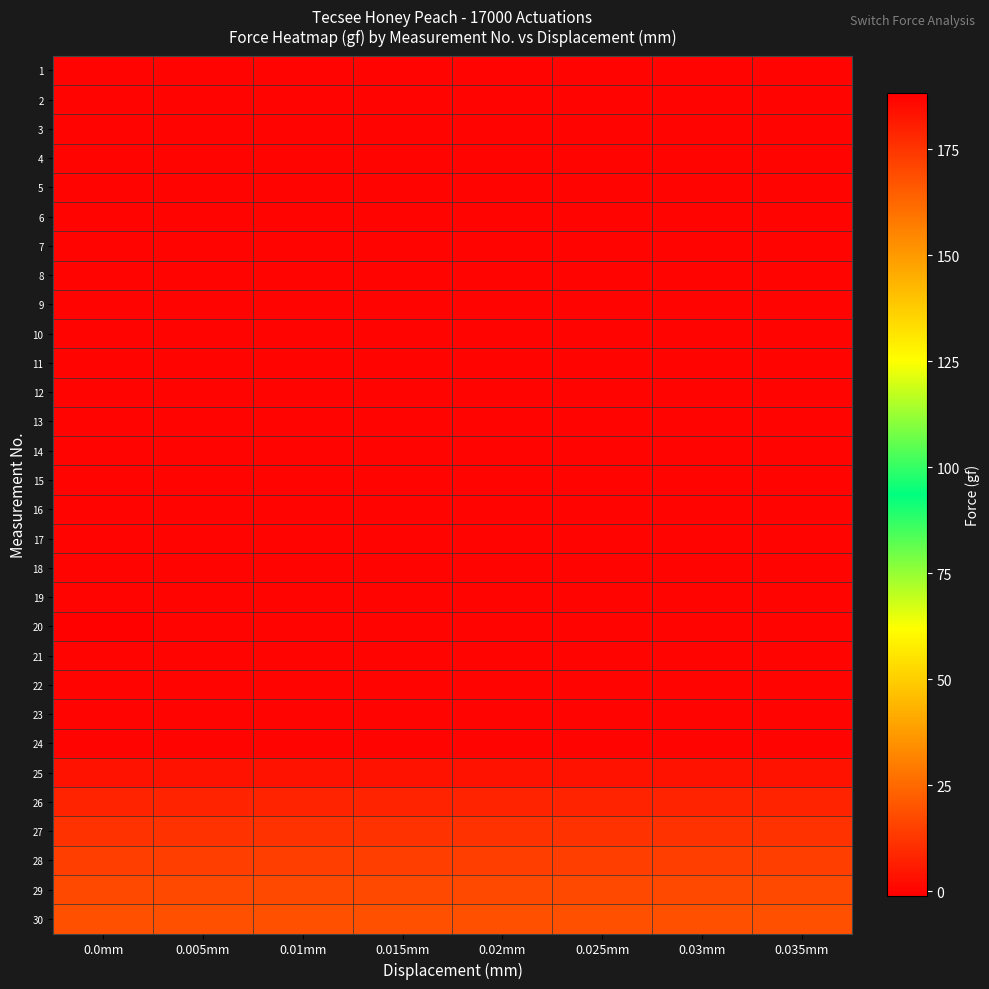

Reading left to right, what are all the values shown in this chart?

1: 0.0mm=0.0	0.005mm=0.0	0.01mm=0.0	0.015mm=0.0	0.02mm=0.0	0.025mm=0.0	0.03mm=0.0	0.035mm=0.0
2: 0.0mm=0.0	0.005mm=0.0	0.01mm=0.0	0.015mm=0.0	0.02mm=0.0	0.025mm=0.0	0.03mm=0.0	0.035mm=0.0
3: 0.0mm=0.0	0.005mm=0.0	0.01mm=0.0	0.015mm=0.0	0.02mm=0.0	0.025mm=0.0	0.03mm=0.0	0.035mm=0.0
4: 0.0mm=0.0	0.005mm=0.0	0.01mm=0.0	0.015mm=0.0	0.02mm=0.0	0.025mm=0.0	0.03mm=0.0	0.035mm=0.0
5: 0.0mm=0.0	0.005mm=0.0	0.01mm=0.0	0.015mm=0.0	0.02mm=0.0	0.025mm=0.0	0.03mm=0.0	0.035mm=0.0
6: 0.0mm=0.0	0.005mm=0.0	0.01mm=0.0	0.015mm=0.0	0.02mm=0.0	0.025mm=0.0	0.03mm=0.0	0.035mm=0.0
7: 0.0mm=0.0	0.005mm=0.0	0.01mm=0.0	0.015mm=0.0	0.02mm=0.0	0.025mm=0.0	0.03mm=0.0	0.035mm=0.0
8: 0.0mm=0.0	0.005mm=0.0	0.01mm=0.0	0.015mm=0.0	0.02mm=0.0	0.025mm=0.0	0.03mm=0.0	0.035mm=0.0
9: 0.0mm=0.0	0.005mm=0.0	0.01mm=0.0	0.015mm=0.0	0.02mm=0.0	0.025mm=0.0	0.03mm=0.0	0.035mm=0.0
10: 0.0mm=0.0	0.005mm=0.0	0.01mm=0.0	0.015mm=0.0	0.02mm=0.0	0.025mm=0.0	0.03mm=0.0	0.035mm=0.0
11: 0.0mm=0.0	0.005mm=0.0	0.01mm=0.0	0.015mm=0.0	0.02mm=0.0	0.025mm=0.0	0.03mm=0.0	0.035mm=0.0
12: 0.0mm=0.0	0.005mm=0.0	0.01mm=0.0	0.015mm=0.0	0.02mm=0.0	0.025mm=0.0	0.03mm=0.0	0.035mm=0.0
13: 0.0mm=0.0	0.005mm=0.0	0.01mm=0.0	0.015mm=0.0	0.02mm=0.0	0.025mm=0.0	0.03mm=0.0	0.035mm=0.0
14: 0.0mm=0.0	0.005mm=0.0	0.01mm=0.0	0.015mm=0.0	0.02mm=0.0	0.025mm=0.0	0.03mm=0.0	0.035mm=0.0
15: 0.0mm=0.0	0.005mm=0.0	0.01mm=0.0	0.015mm=0.0	0.02mm=0.0	0.025mm=0.0	0.03mm=0.0	0.035mm=0.0
16: 0.0mm=0.0	0.005mm=0.0	0.01mm=0.0	0.015mm=0.0	0.02mm=0.0	0.025mm=0.0	0.03mm=0.0	0.035mm=0.0
17: 0.0mm=0.0	0.005mm=0.0	0.01mm=0.0	0.015mm=0.0	0.02mm=0.0	0.025mm=0.0	0.03mm=0.0	0.035mm=0.0
18: 0.0mm=0.0	0.005mm=0.0	0.01mm=0.0	0.015mm=0.0	0.02mm=0.0	0.025mm=0.0	0.03mm=0.0	0.035mm=0.0
19: 0.0mm=0.1	0.005mm=0.0	0.01mm=0.0	0.015mm=0.0	0.02mm=0.0	0.025mm=0.0	0.03mm=0.0	0.035mm=0.0
20: 0.0mm=-0.1	0.005mm=0.0	0.01mm=0.0	0.015mm=0.0	0.02mm=0.0	0.025mm=0.0	0.03mm=0.0	0.035mm=0.0
21: 0.0mm=0.0	0.005mm=0.0	0.01mm=0.0	0.015mm=0.0	0.02mm=0.0	0.025mm=0.0	0.03mm=0.0	0.035mm=0.0
22: 0.0mm=0.0	0.005mm=0.0	0.01mm=0.0	0.015mm=0.0	0.02mm=0.0	0.025mm=0.0	0.03mm=0.0	0.035mm=0.0
23: 0.0mm=0.0	0.005mm=0.0	0.01mm=0.0	0.015mm=0.0	0.02mm=0.0	0.025mm=0.0	0.03mm=0.0	0.035mm=0.0
24: 0.0mm=0.1	0.005mm=0.1	0.01mm=0.1	0.015mm=0.1	0.02mm=0.1	0.025mm=0.1	0.03mm=0.1	0.035mm=0.1
25: 0.0mm=3.7	0.005mm=3.7	0.01mm=3.7	0.015mm=3.7	0.02mm=3.7	0.025mm=3.7	0.03mm=3.7	0.035mm=3.7
26: 0.0mm=7.7	0.005mm=7.7	0.01mm=7.7	0.015mm=7.7	0.02mm=7.7	0.025mm=7.7	0.03mm=7.7	0.035mm=7.7
27: 0.0mm=11.4	0.005mm=11.4	0.01mm=11.4	0.015mm=11.4	0.02mm=11.4	0.025mm=11.4	0.03mm=11.4	0.035mm=11.4
28: 0.0mm=14.6	0.005mm=14.6	0.01mm=14.6	0.015mm=14.6	0.02mm=14.6	0.025mm=14.6	0.03mm=14.6	0.035mm=14.6
29: 0.0mm=17.0	0.005mm=17.0	0.01mm=17.0	0.015mm=17.0	0.02mm=17.0	0.025mm=17.0	0.03mm=17.0	0.035mm=17.0
30: 0.0mm=18.9	0.005mm=18.9	0.01mm=18.9	0.015mm=18.9	0.02mm=18.9	0.025mm=18.9	0.03mm=18.9	0.035mm=18.9